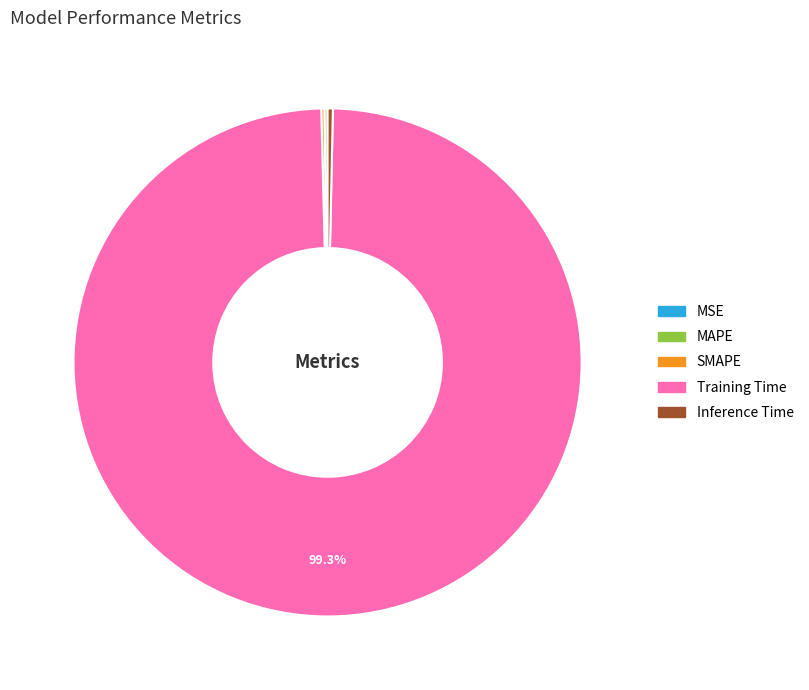

Which category has the biggest portion of the pie?

Training Time